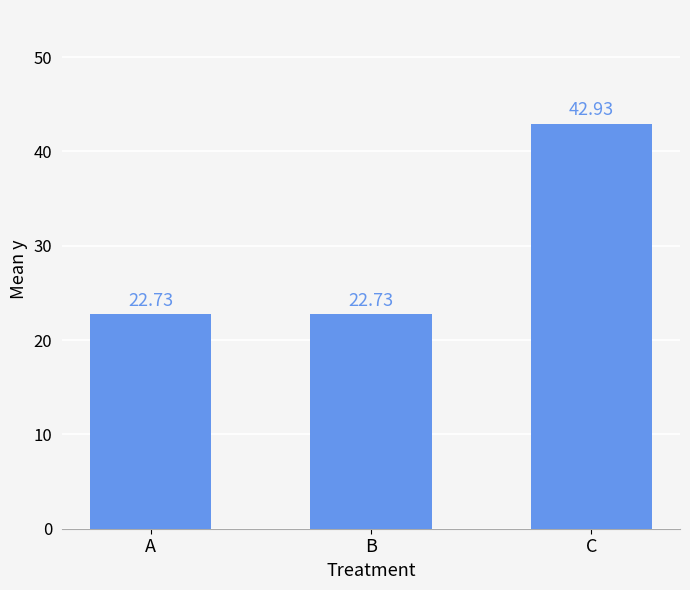

What is the maximum value shown in the chart?

42.9